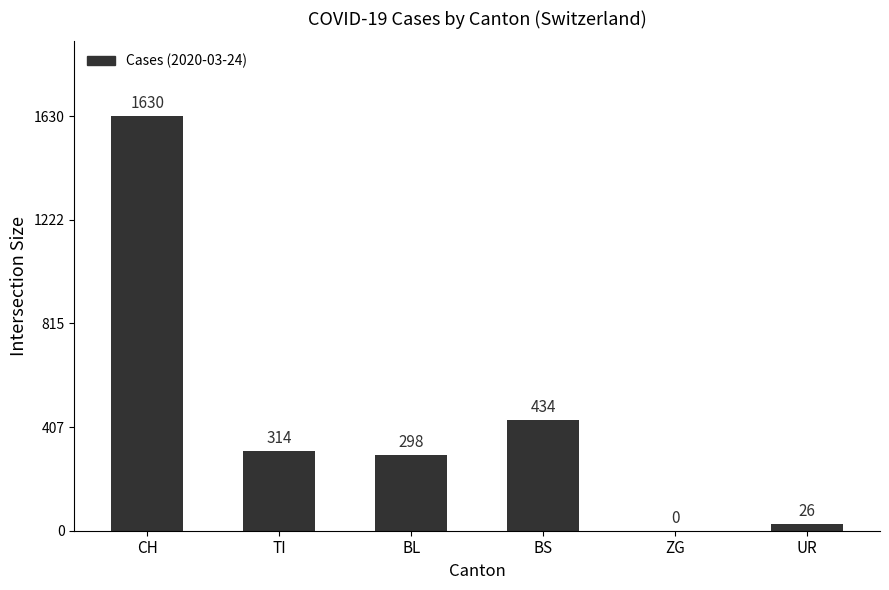

What is the sum of all values?

2702